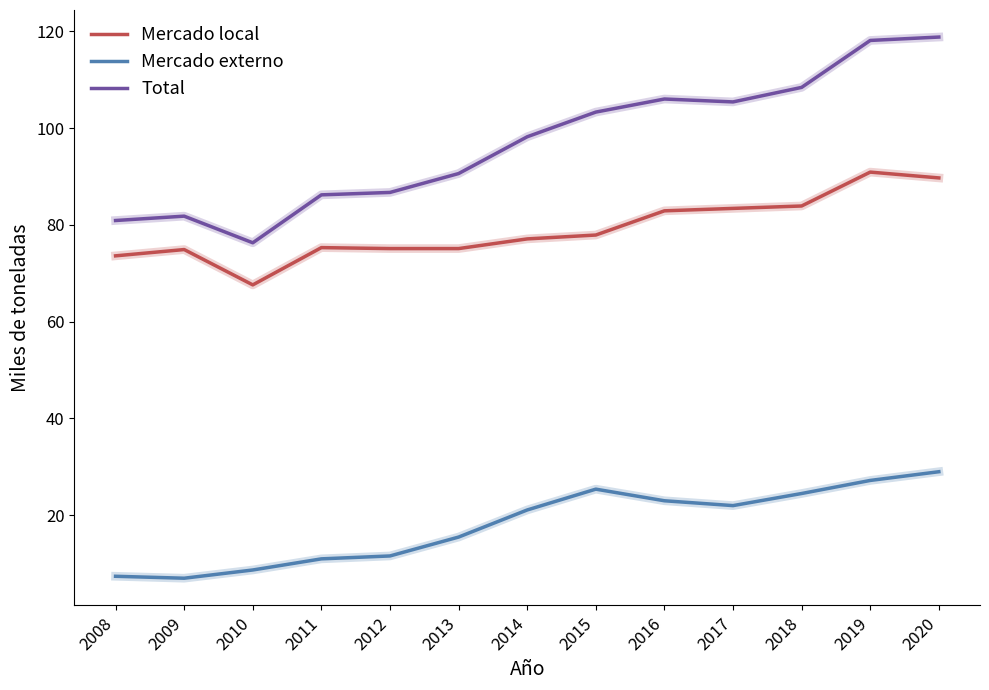

How many lines are shown in the chart?

3